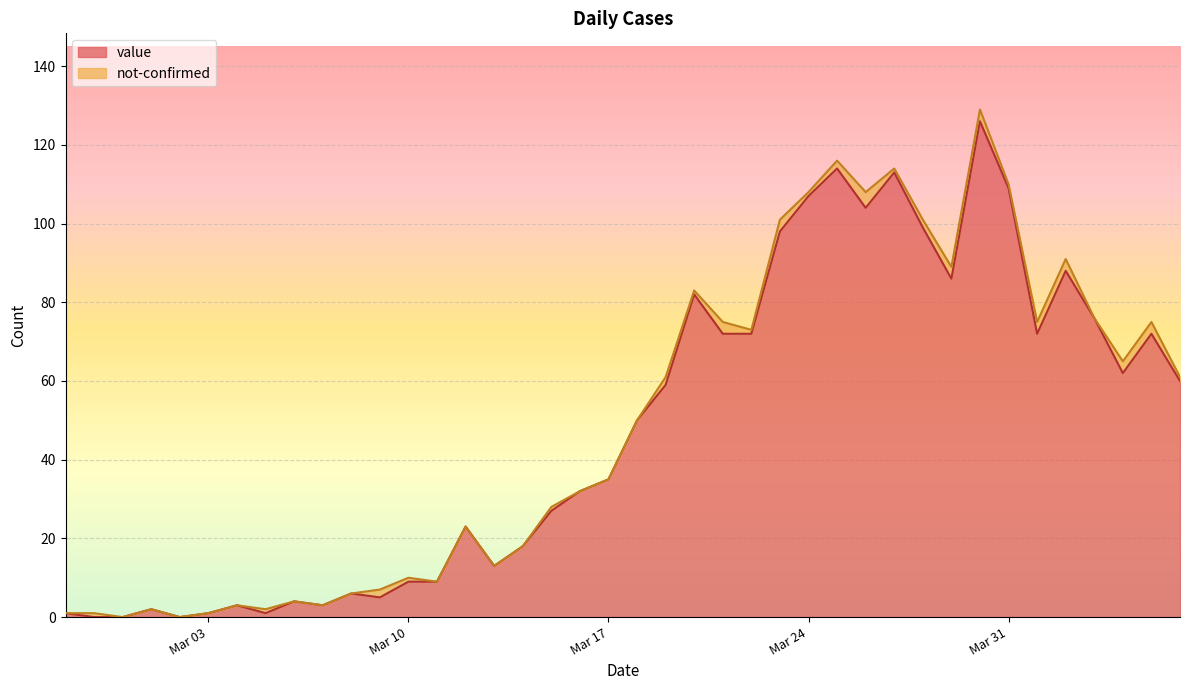

Where is the data nearest to the value 63?

2020-04-04